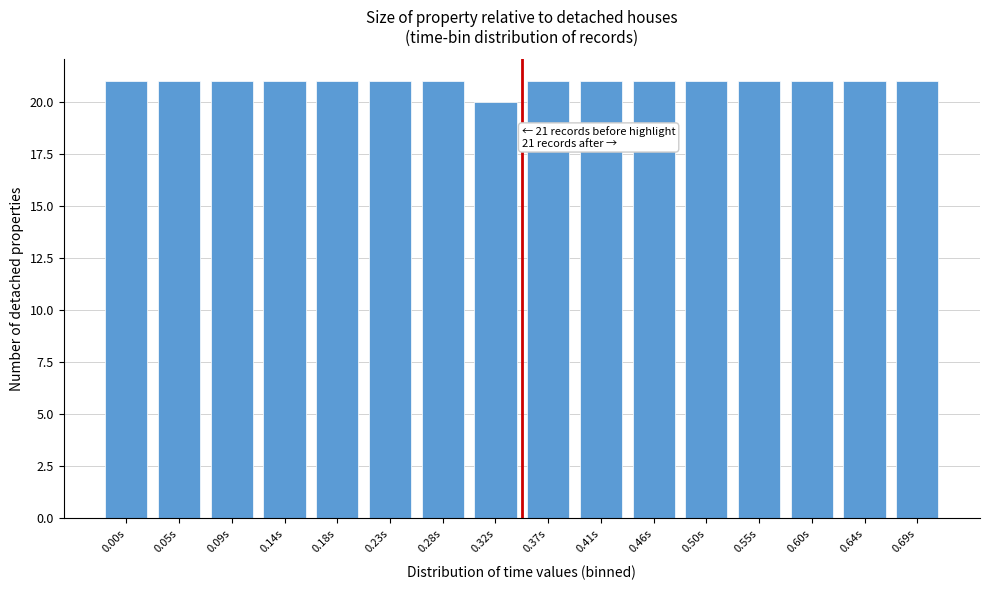

Reading right to left, transcribe all the data shown in this chart.

0.69s=21	0.64s=21	0.60s=21	0.55s=21	0.50s=21	0.46s=21	0.41s=21	0.37s=21	0.32s=20	0.28s=21	0.23s=21	0.18s=21	0.14s=21	0.09s=21	0.05s=21	0.00s=21